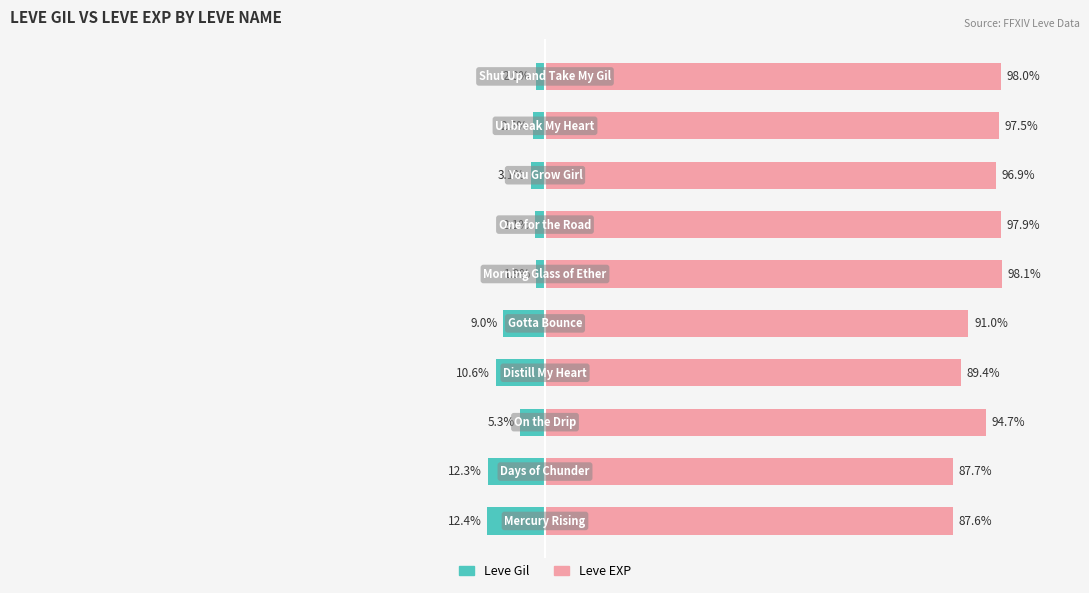

Which series has the largest range (max minus min)?

Leve EXP